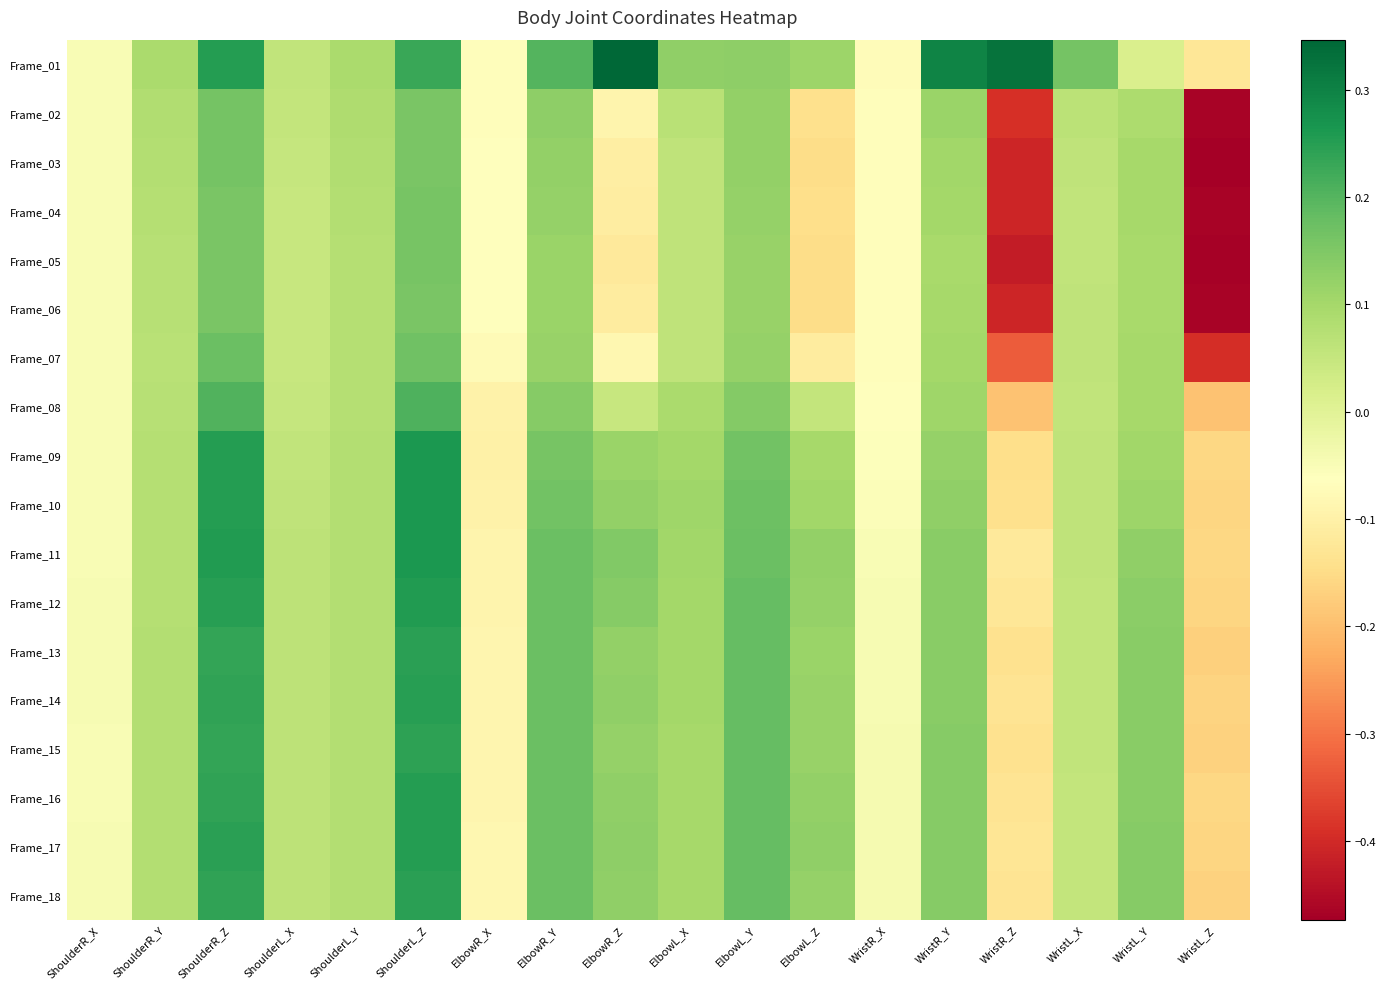

At ElbowR_Y, list the series in order from largest to smallest.

Frame_01, Frame_18, Frame_16, Frame_17, Frame_12, Frame_14, Frame_11, Frame_13, Frame_15, Frame_10, Frame_09, Frame_08, Frame_02, Frame_03, Frame_04, Frame_07, Frame_06, Frame_05